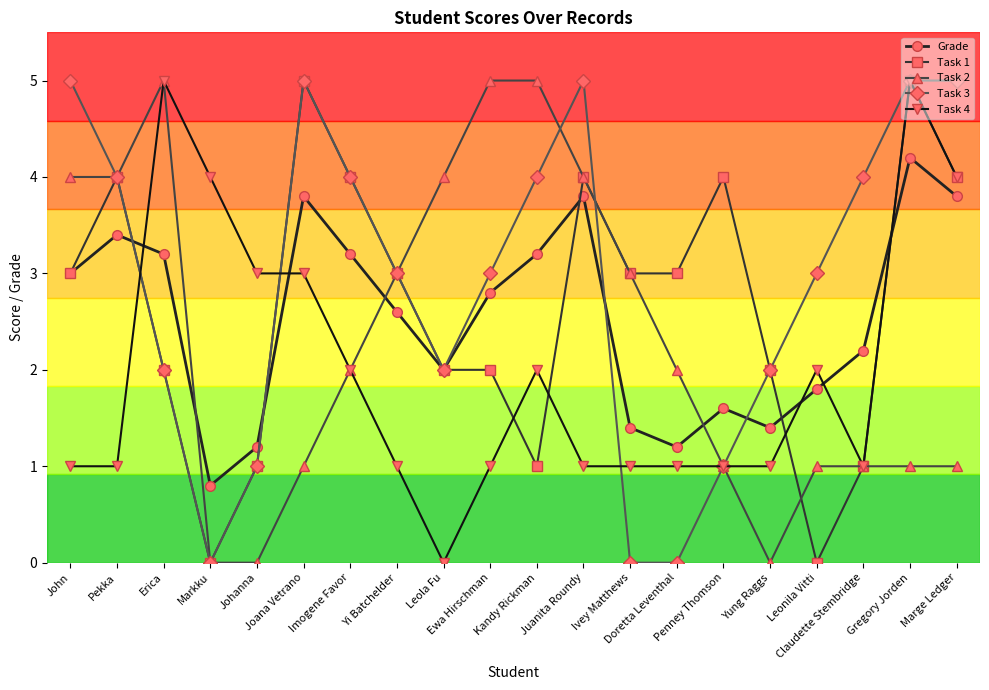

Where does the Task 2 series first go above 2?

John